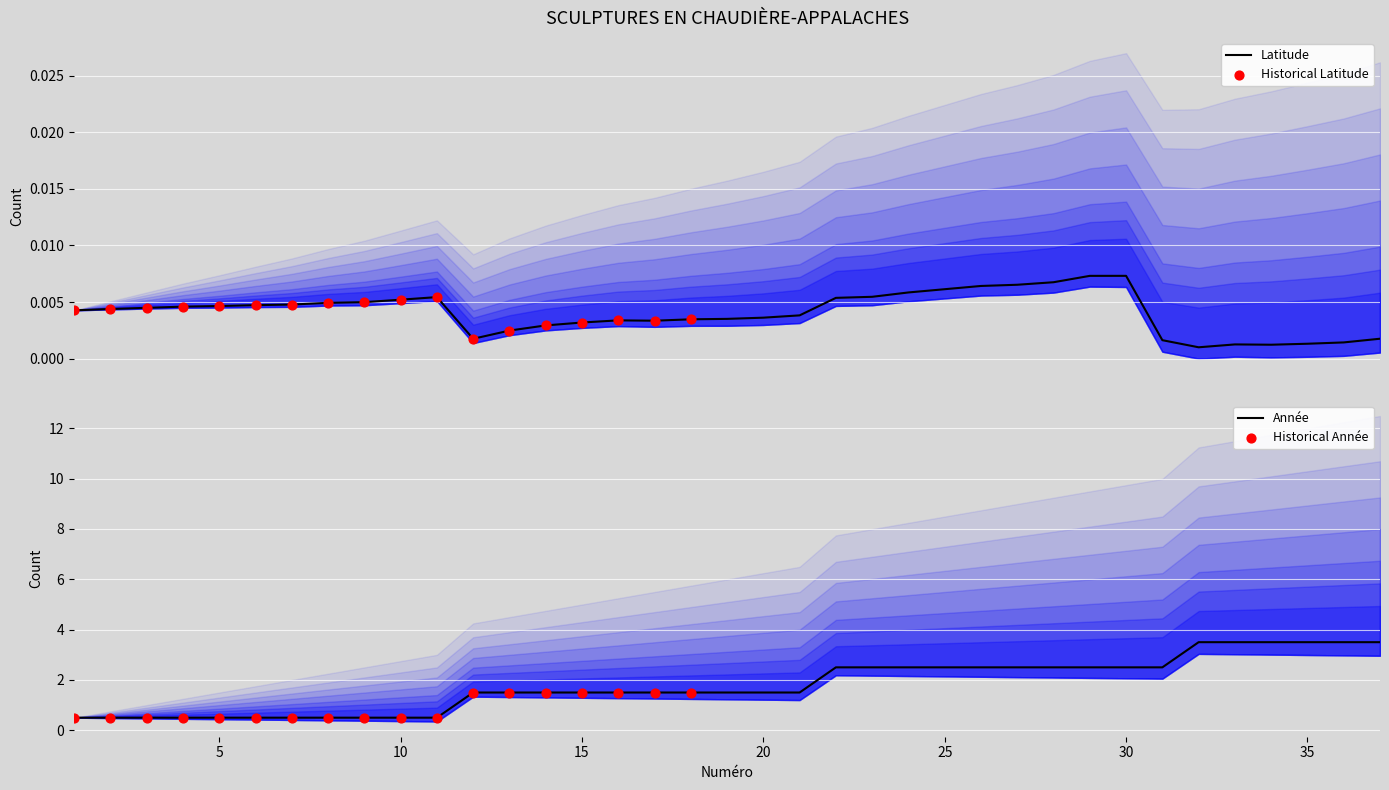

Is the value of Année at 6 greater than the value of Latitude at 33?

Yes